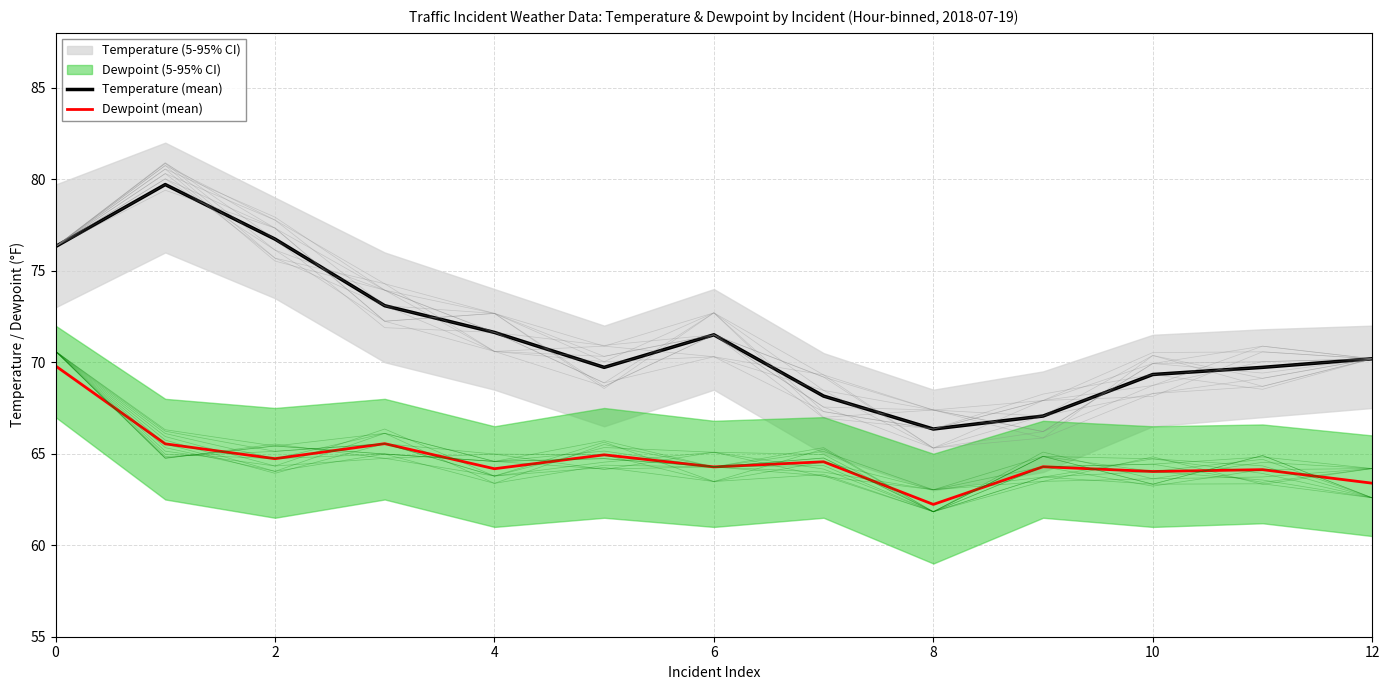

Which series changed the most between 0 and 9?

Temperature (mean)